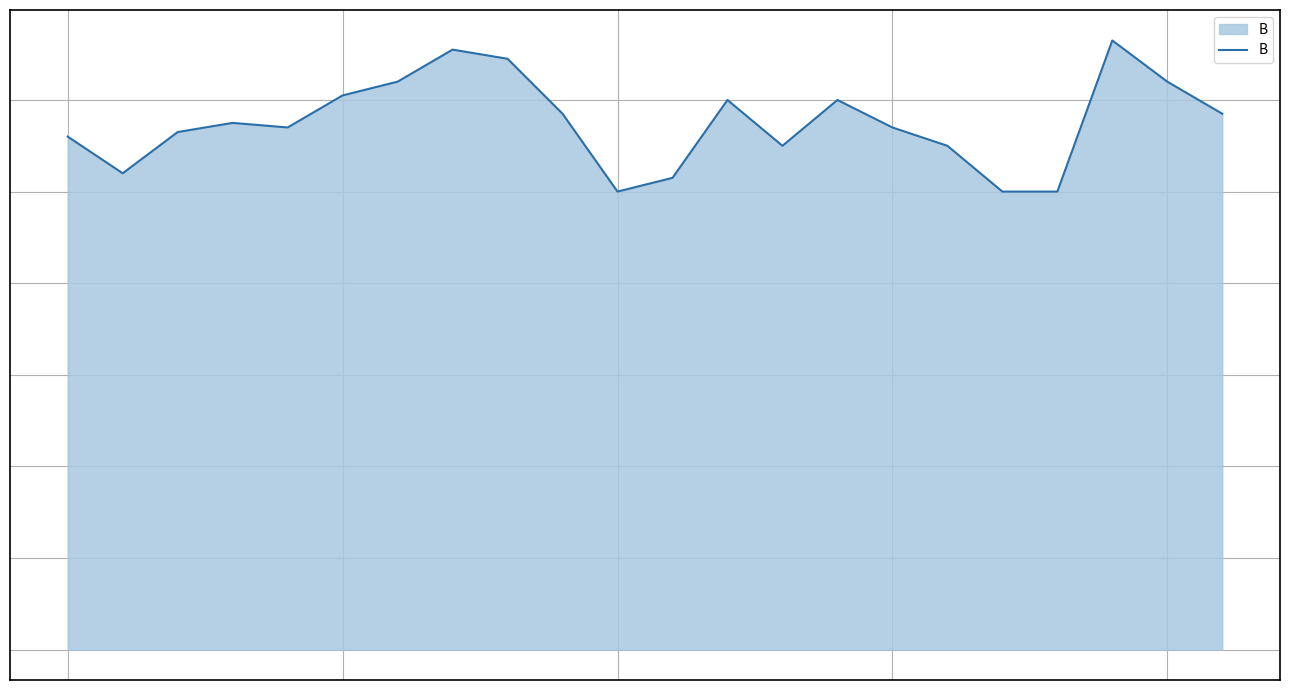

Reading right to left, list all the values displayed in this chart.

11.7	12.4	13.3	10.0	10.0	11.0	11.4	12.0	11.0	12.0	10.3	10.0	11.7	12.9	13.1	12.4	12.1	11.4	11.5	11.3	10.4	11.2